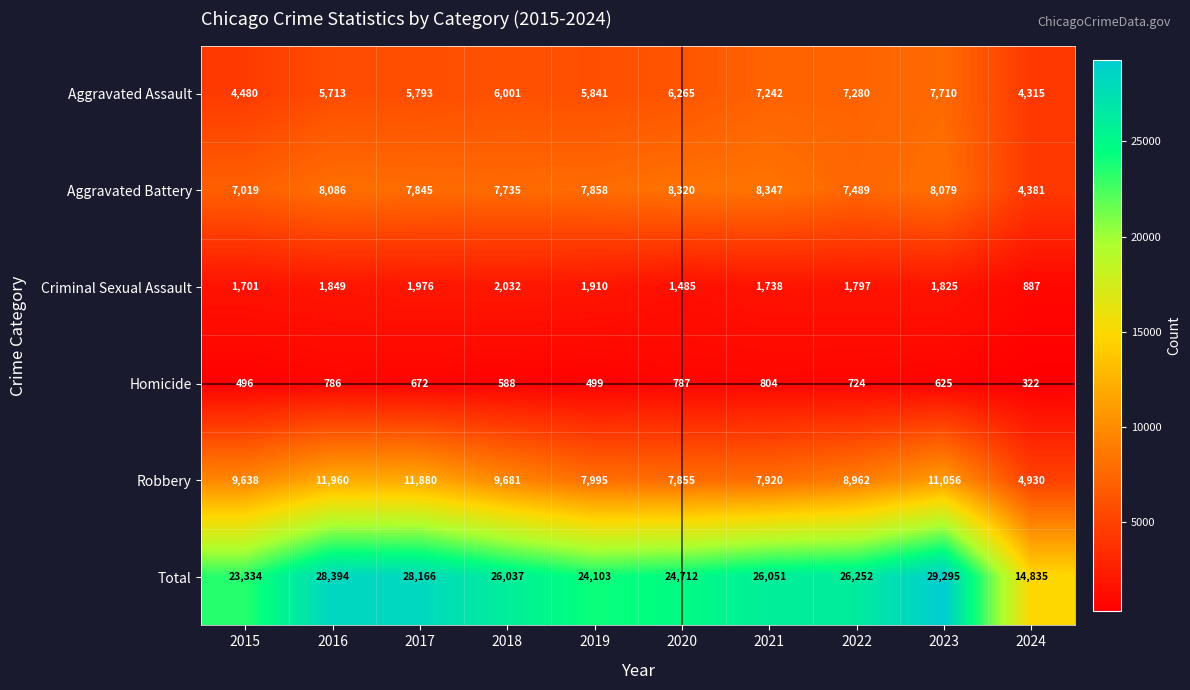

Which series has the widest spread of values?

Total